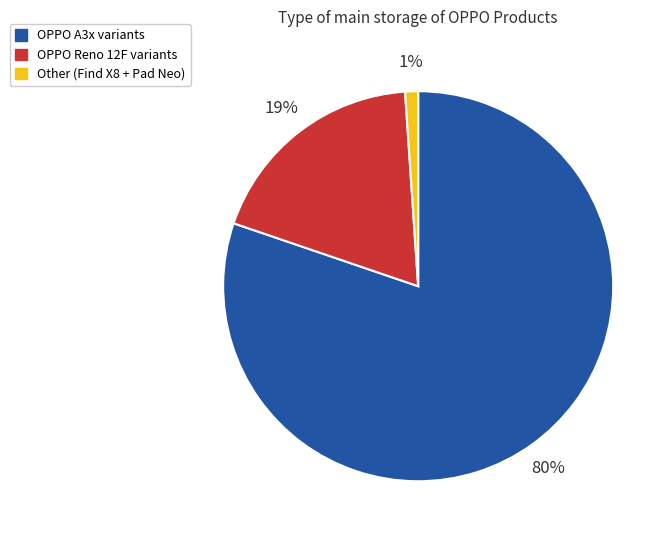

The OPPO A3x variants slice represents 80% of the pie. True or false?

True